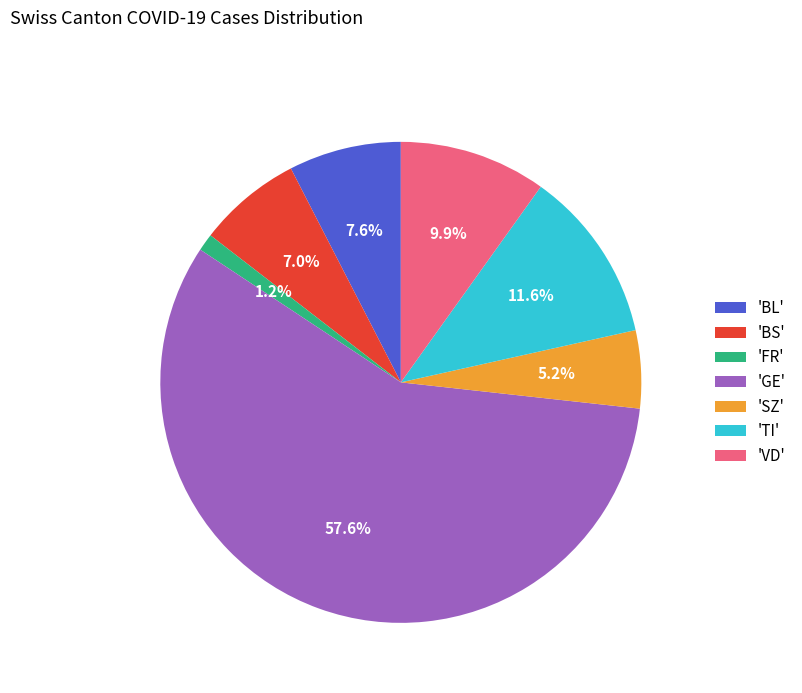

Which slice is the largest?

'GE'